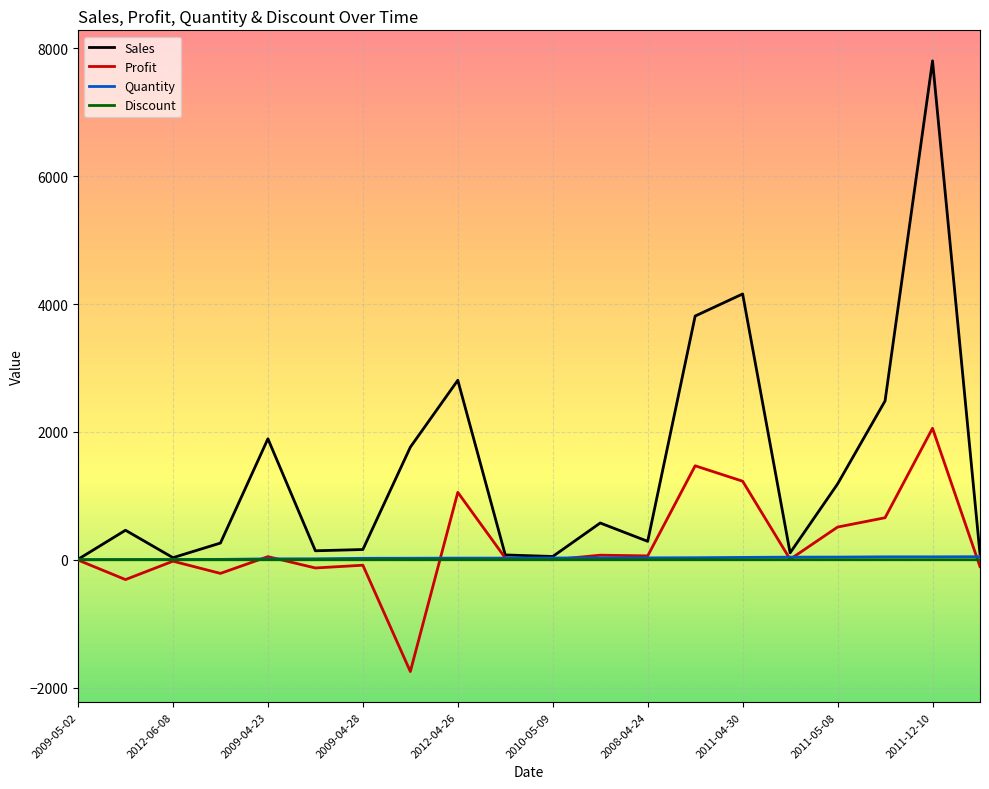

Is this an area chart (filled region under the line)?

No